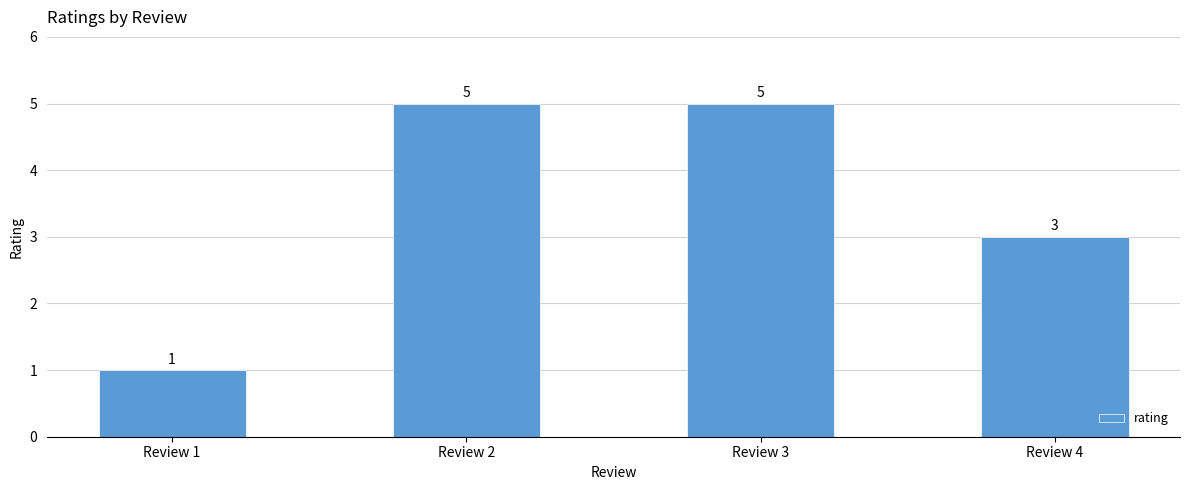

Which has a higher value, Review 4 or Review 3?

Review 3